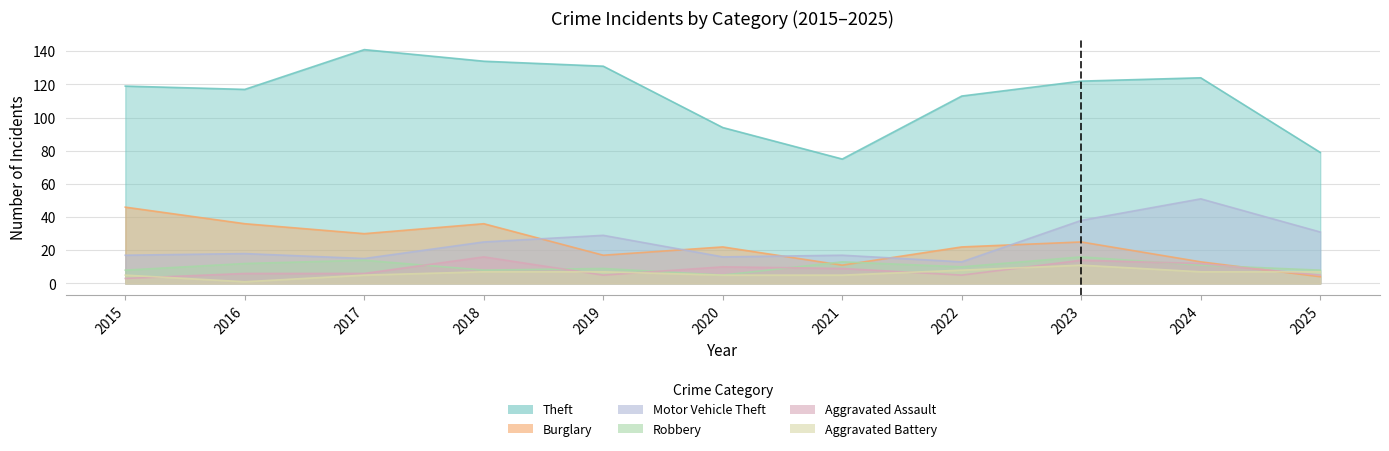

What is the sum of all Aggravated Battery values?

68